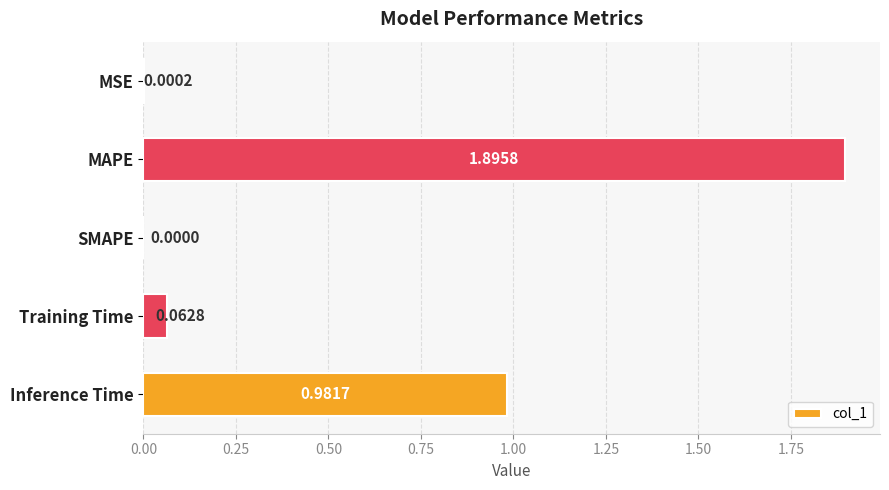

What is the sum of all values?

2.9